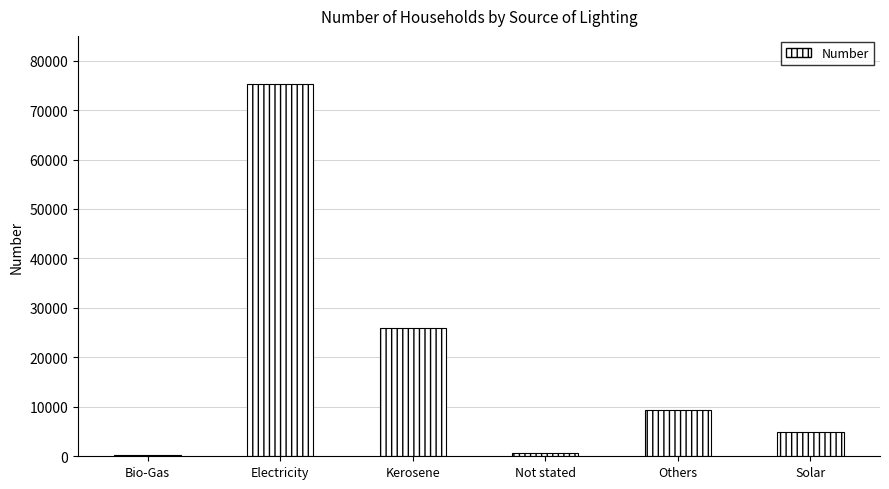

The chart shows a value of 75181 at Electricity. True or false?

True